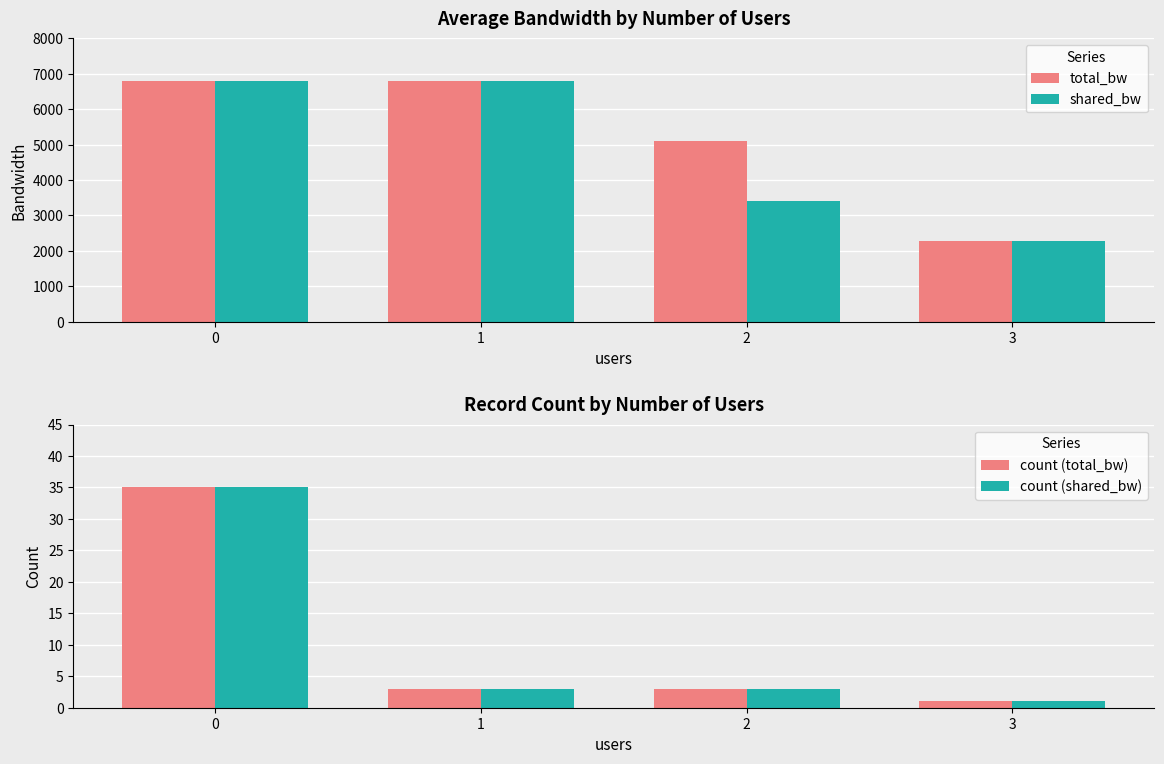

Reading right to left, list all the values displayed in this chart.

total_bw: 2266.7	5100.0	6800.0	6800.0
shared_bw: 2266.7	3400.0	6800.0	6800.0
count (total_bw): 1.0	3.0	3.0	35.0
count (shared_bw): 1.0	3.0	3.0	35.0